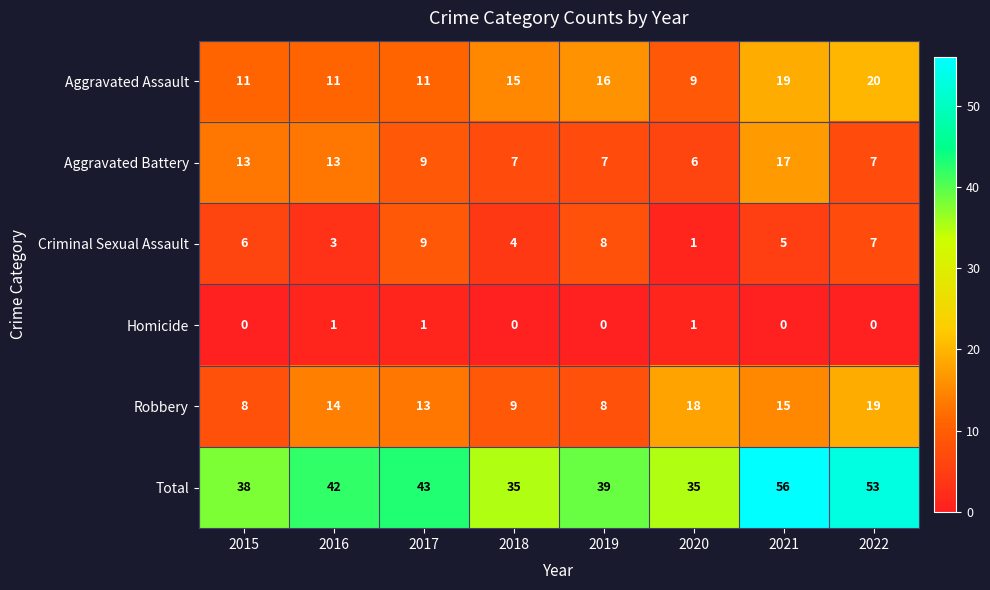

What is the total value across all series at 2016?

84